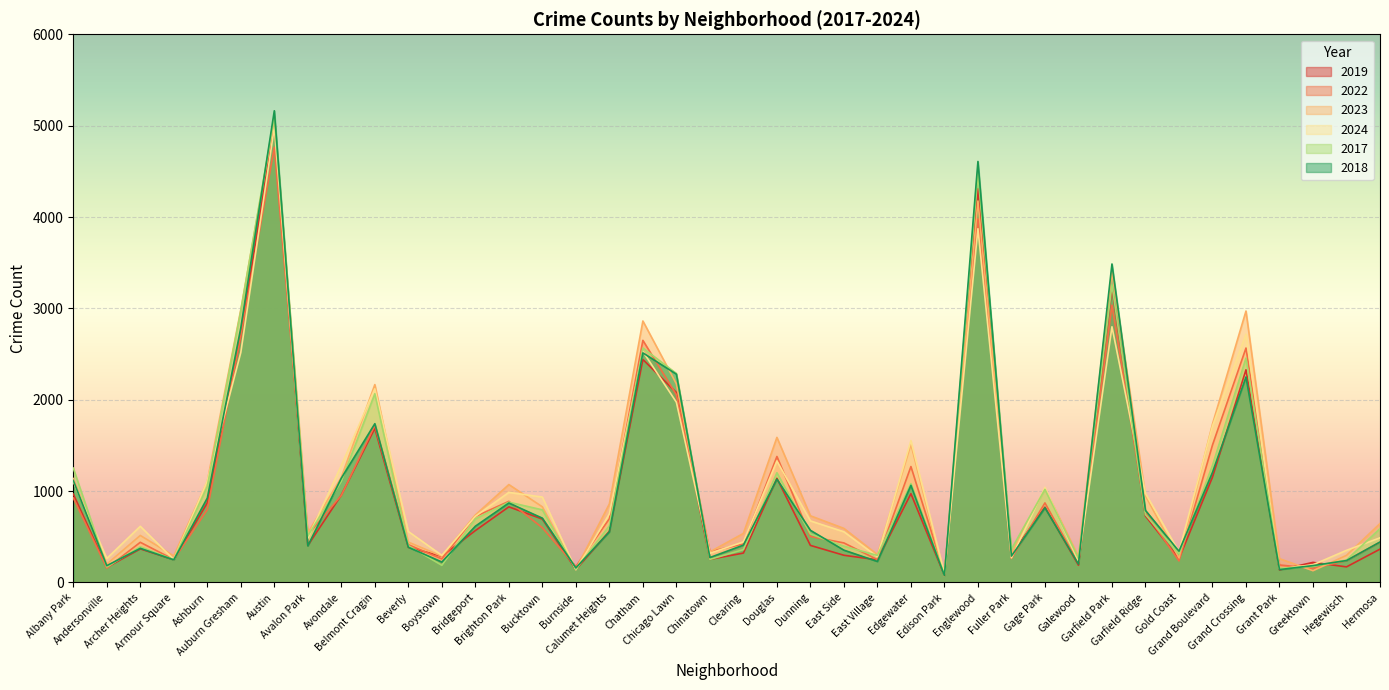

How many data points in 2019 are less than 561?

20